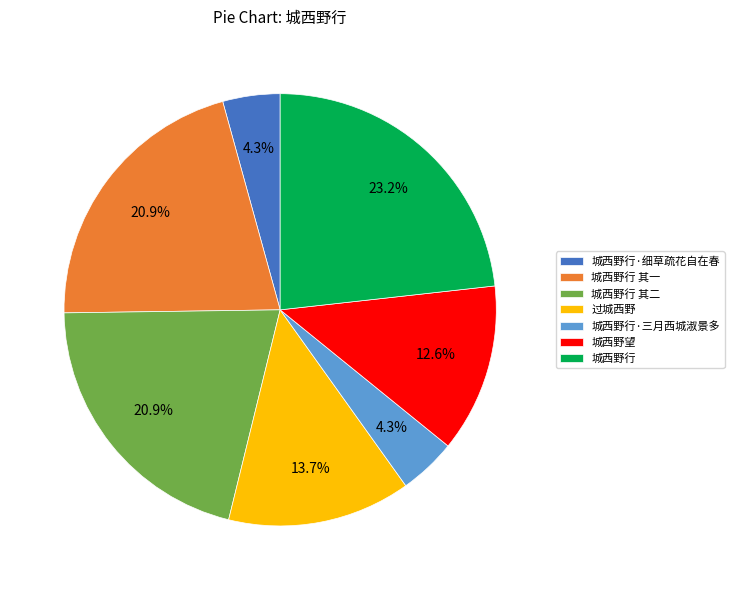

Which slice is the largest?

城西野行